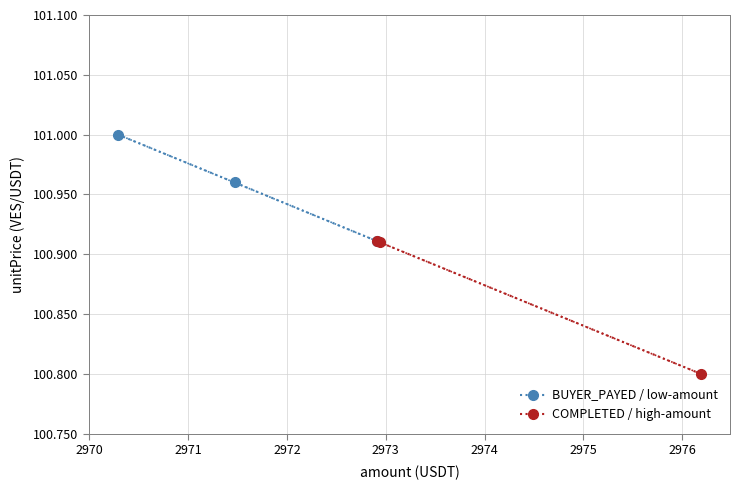

Reading right to left, list all the values displayed in this chart.

BUYER_PAYED / low-amount: 100.9	101.0	101.0
COMPLETED / high-amount: 100.8	100.9	100.9